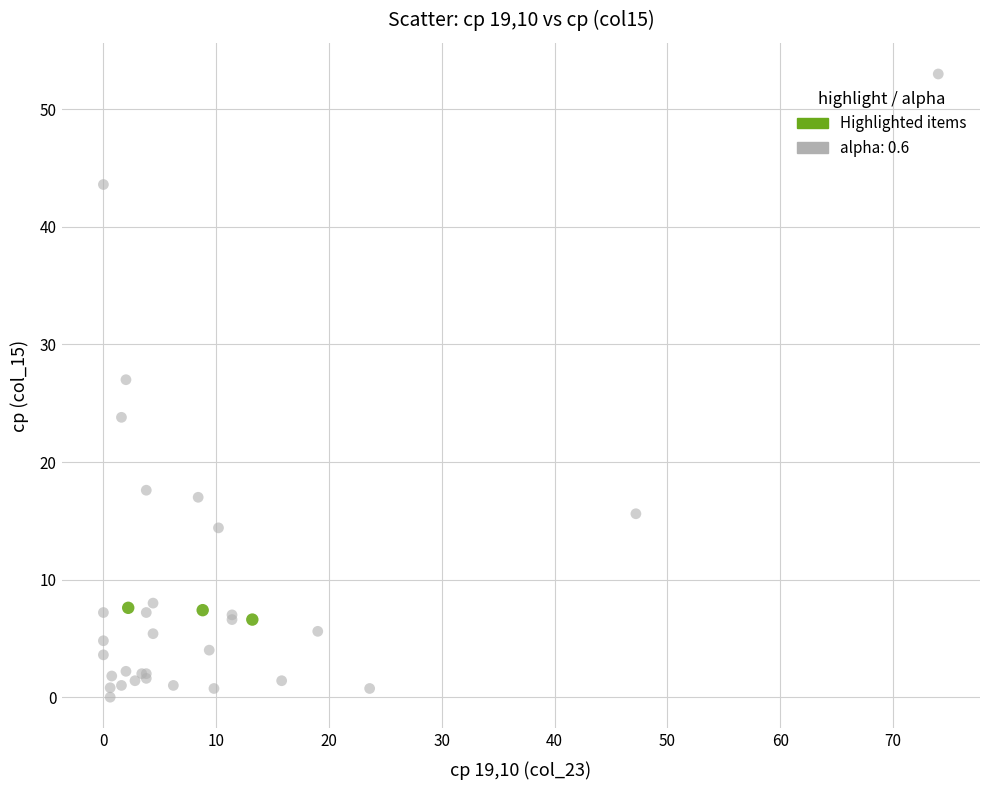

Which series contains the highest Y value?

alpha: 0.6